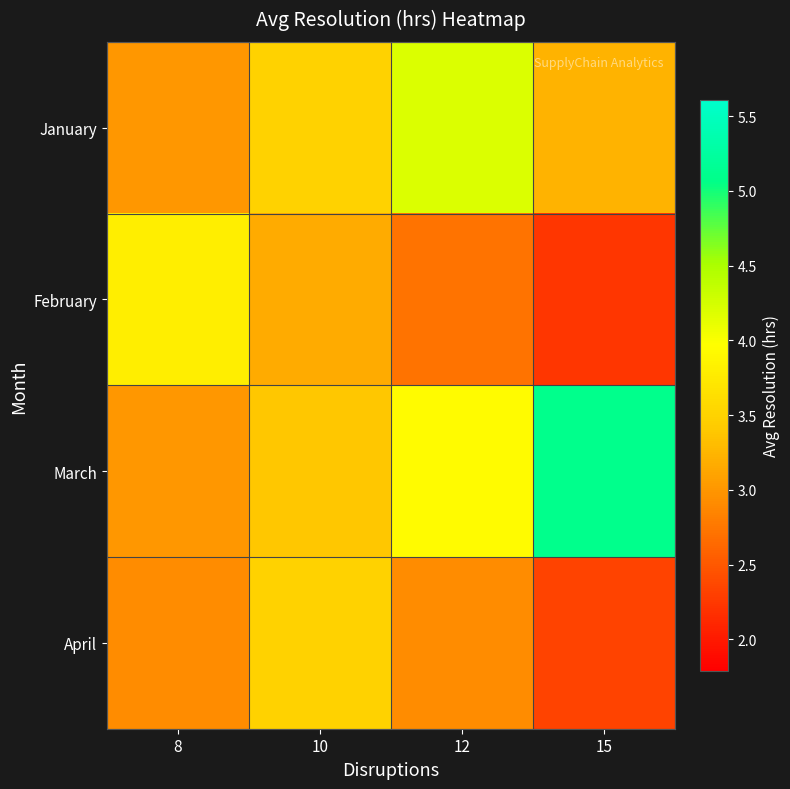

At which category does the chart reach its minimum across all series?

15